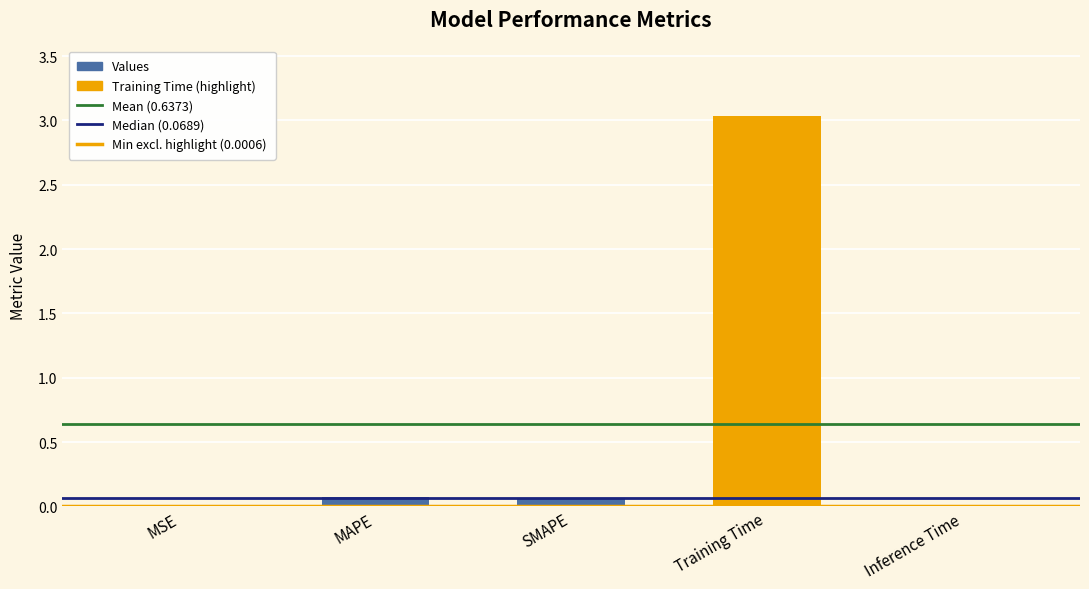

Which category has the highest value across all series?

Training Time